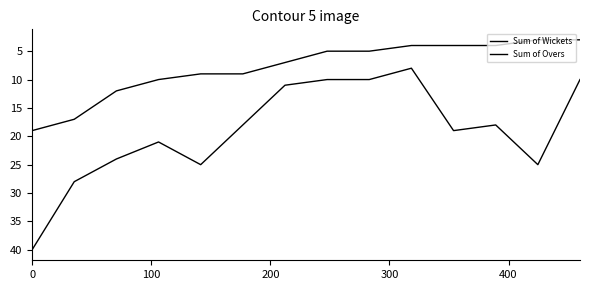

How many lines are shown in the chart?

2